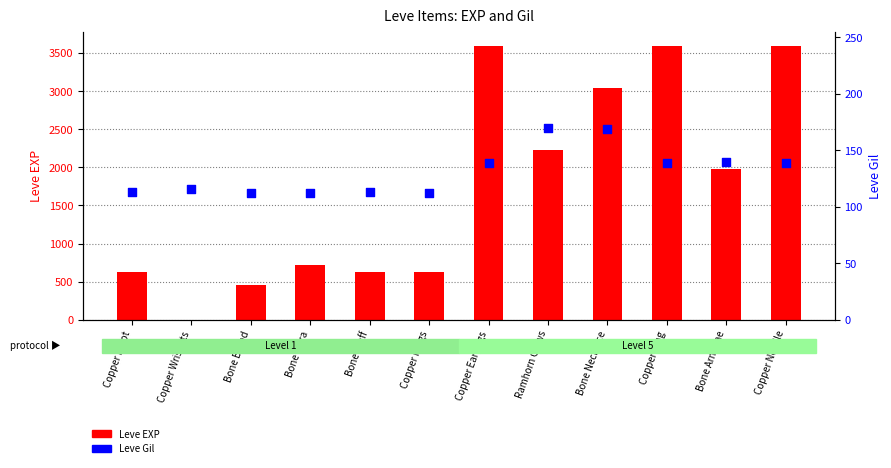

What is the total value across all series at Copper Rings?

742